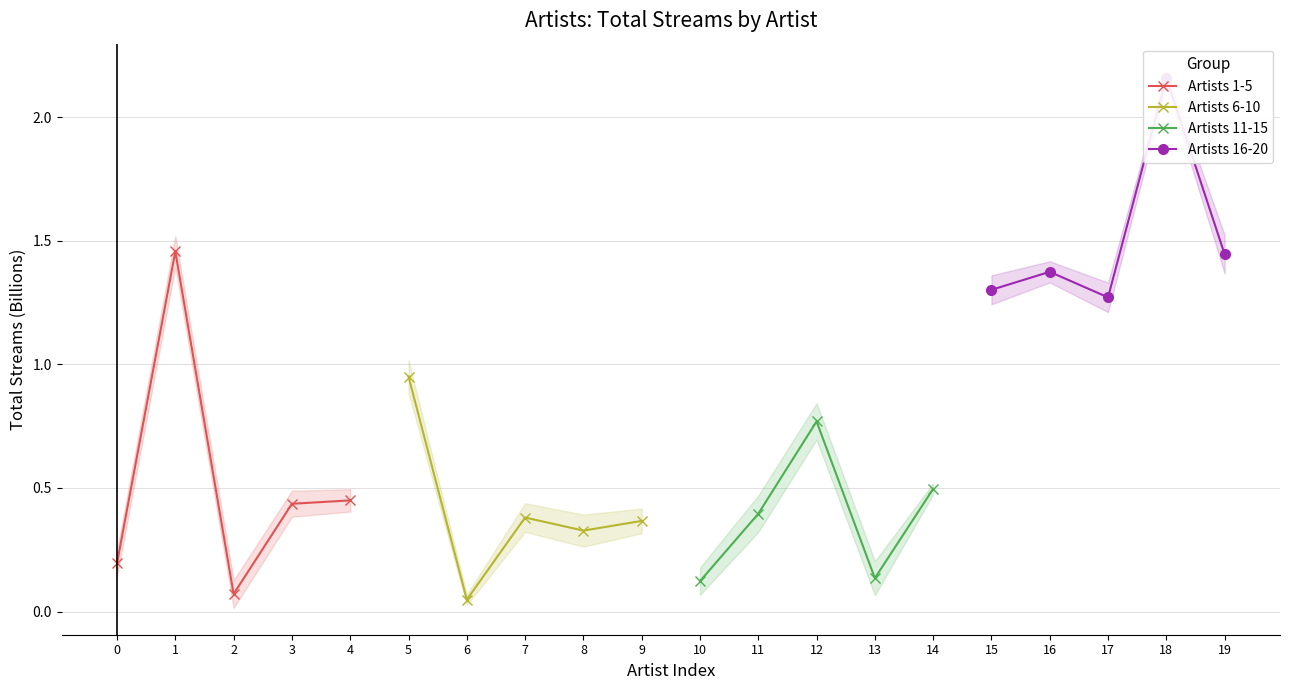

The Artists 16-20 series shows 0.3 at 4. True or false?

False